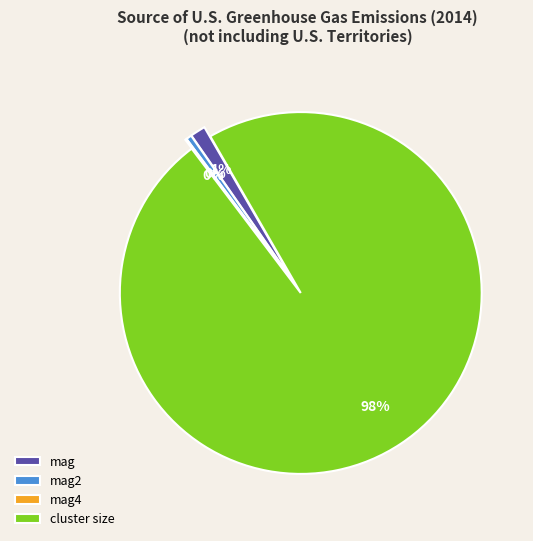

Which has a higher value, mag2 or mag?

mag